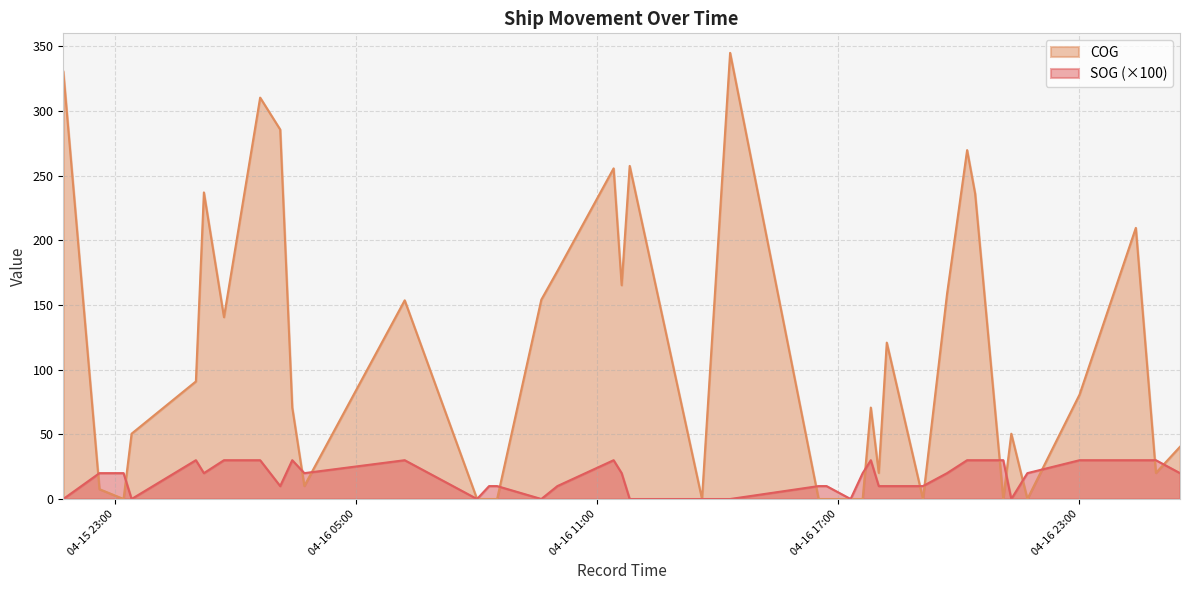

In SOG, how many points are lower than both neighbors (excluding endpoints)?

8